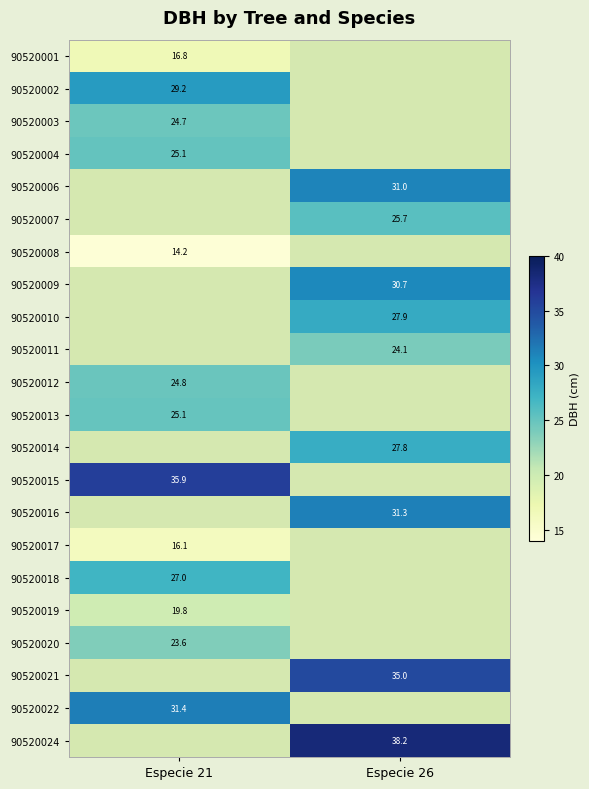

At how many categories does at least one series exceed 33?

2